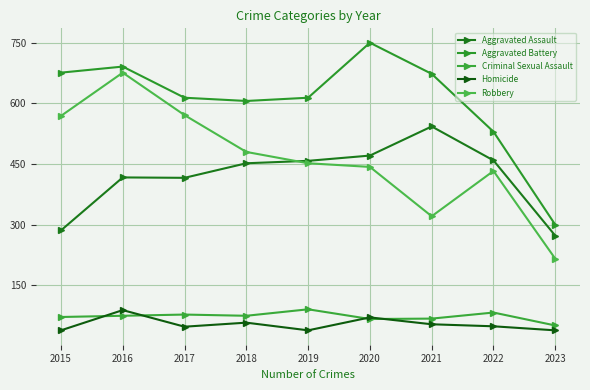

True or false: Robbery has more than 0 points higher than both neighbors.

True